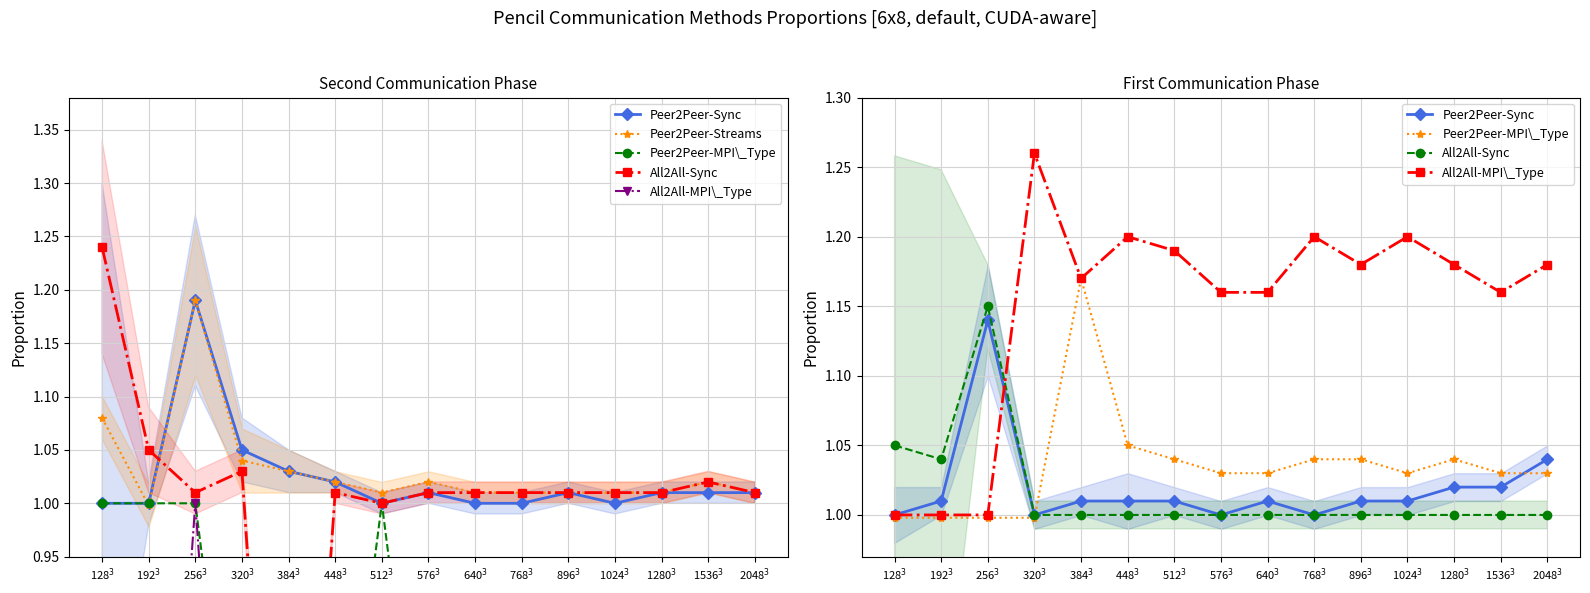

What is the average value of the Peer2Peer-Sync series?

1.0